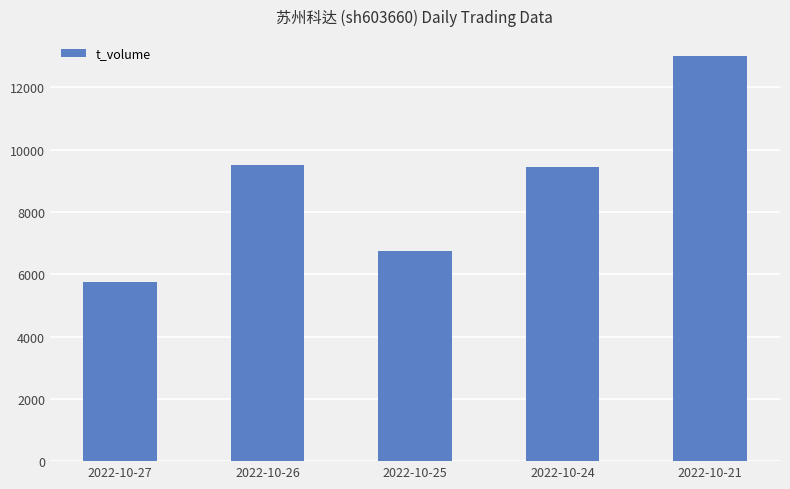

What is the difference between the values at 2022-10-21 and 2022-10-26?

3475